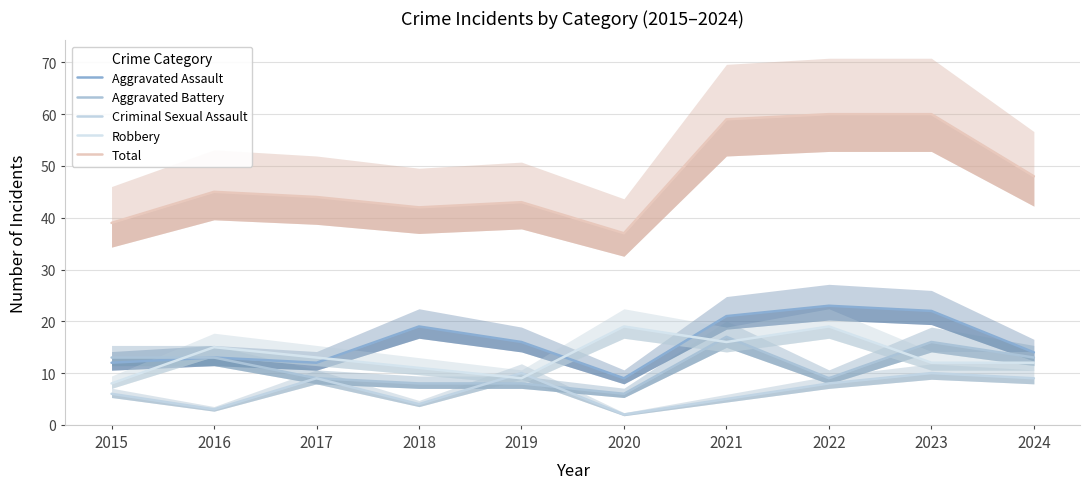

What is the minimum value for Total?

37